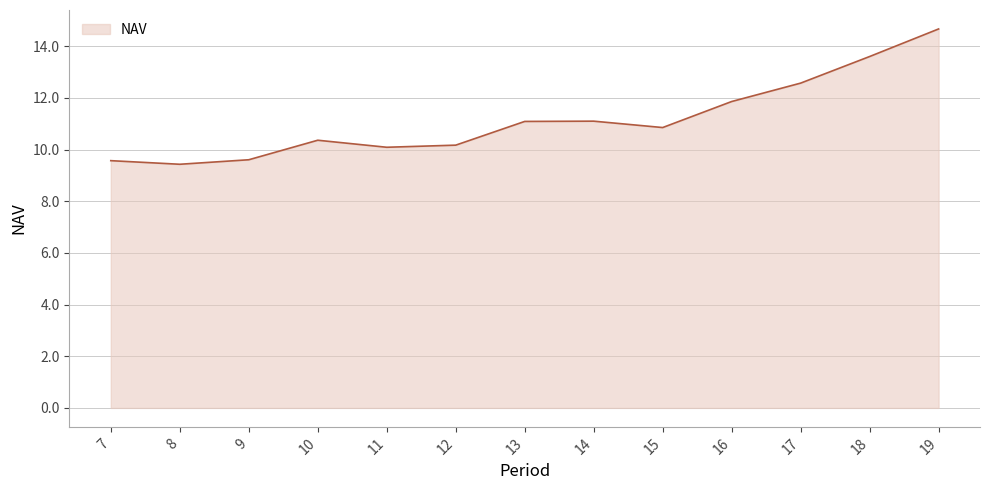

Reading left to right, list all the values displayed in this chart.

9.6	9.4	9.6	10.4	10.1	10.2	11.1	11.1	10.9	11.9	12.6	13.6	14.7